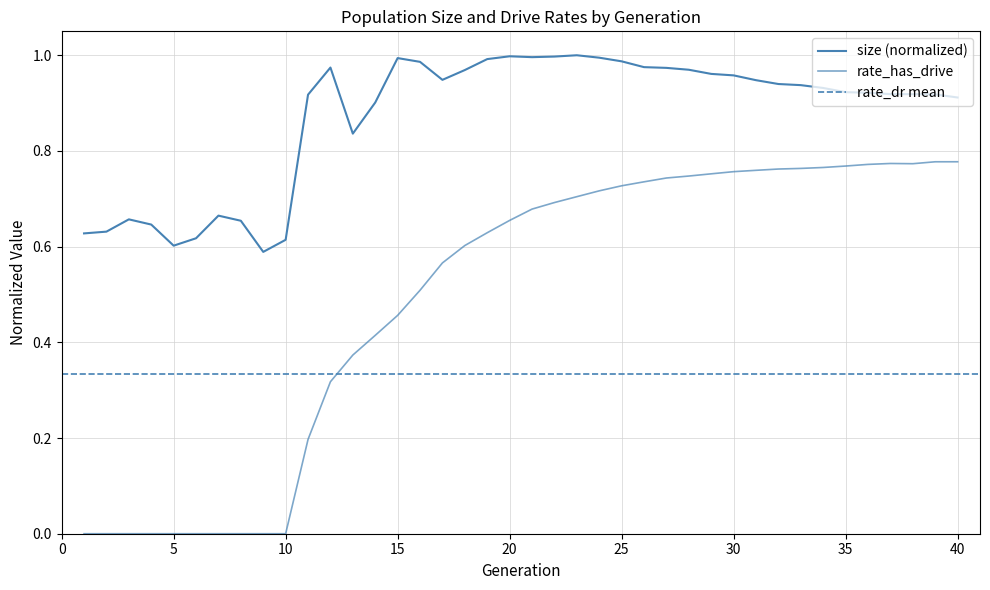

The value of rate_dr at 17 is 0.6. True or false?

True